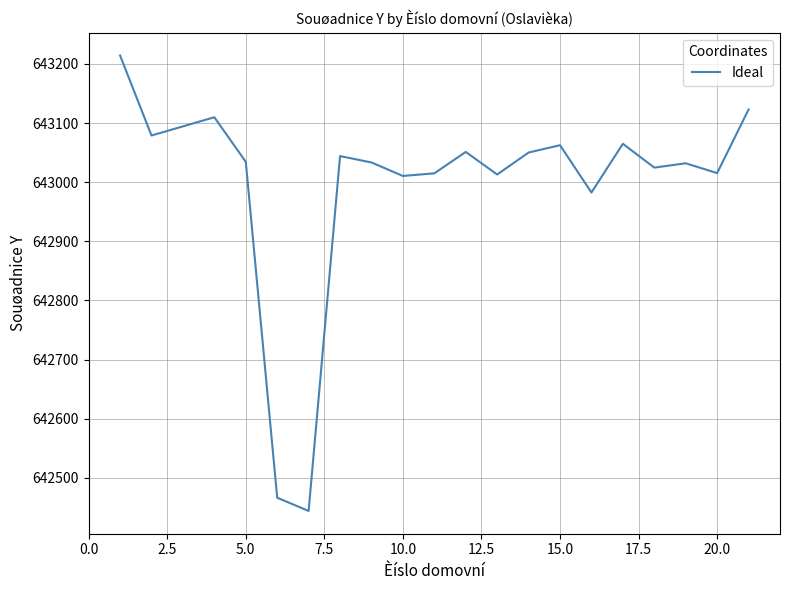

How many interior local peaks (higher than both neighbors) does the data have?

6